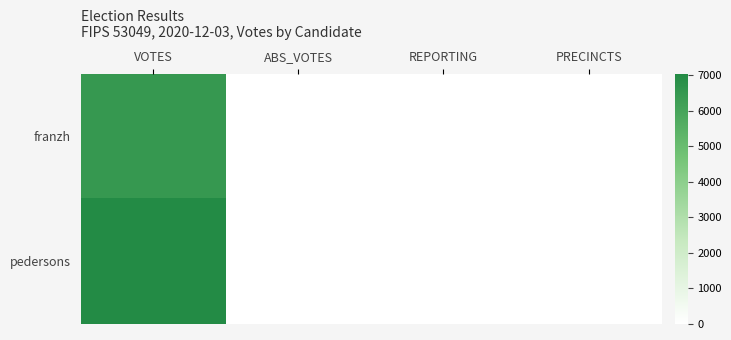

Reading right to left, list all the values displayed in this chart.

franzh: PRECINCTS=7	REPORTING=7	ABS_VOTES=0	VOTES=6474
pedersons: PRECINCTS=7	REPORTING=7	ABS_VOTES=0	VOTES=7033